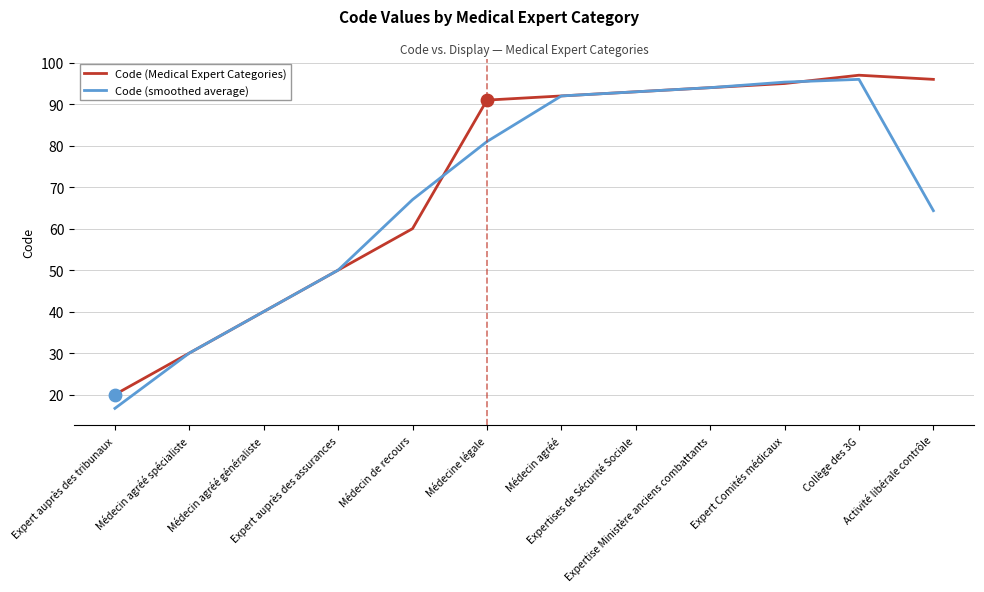

At which category is the sum across all series the highest?

Collège des 3G